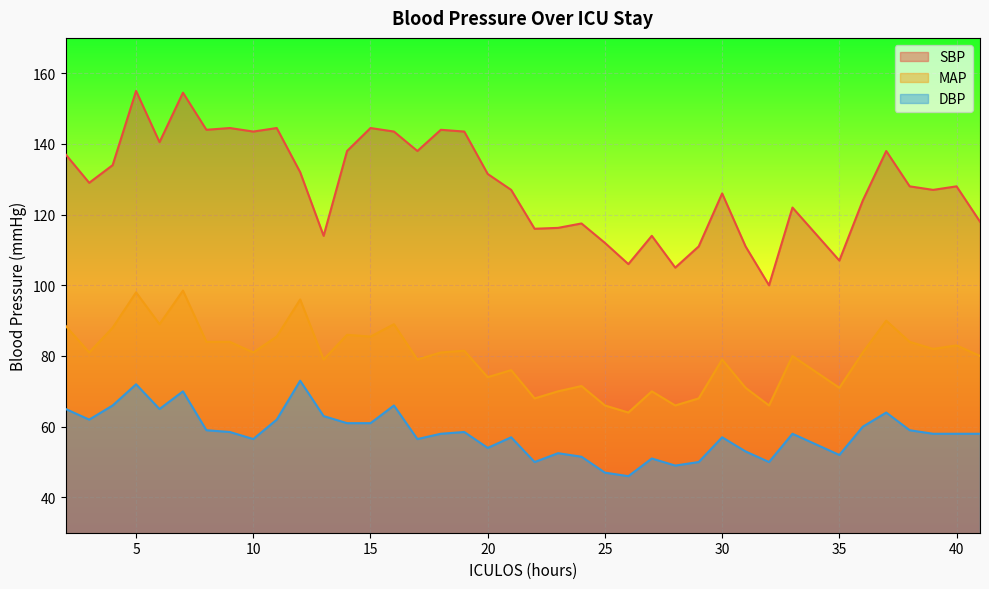

Is the value of SBP at 27 greater than the value of DBP at 18?

Yes